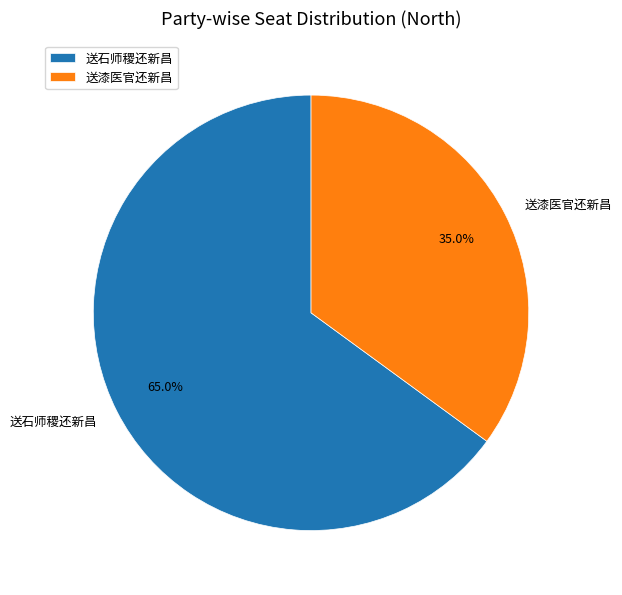

True or false: 送漆医官还新昌 accounts for 44% of the total.

False